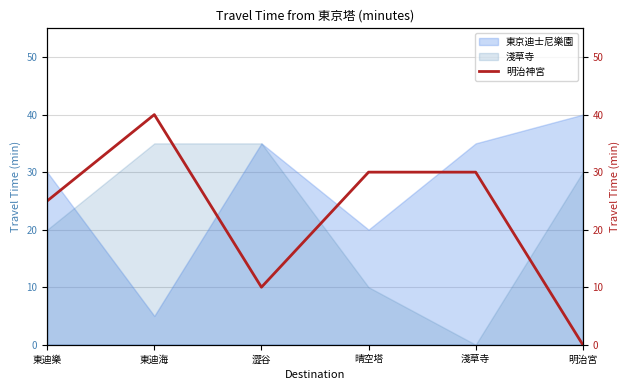

Is it true that 東京迪士尼樂園 equals 31 at 晴空塔?

False